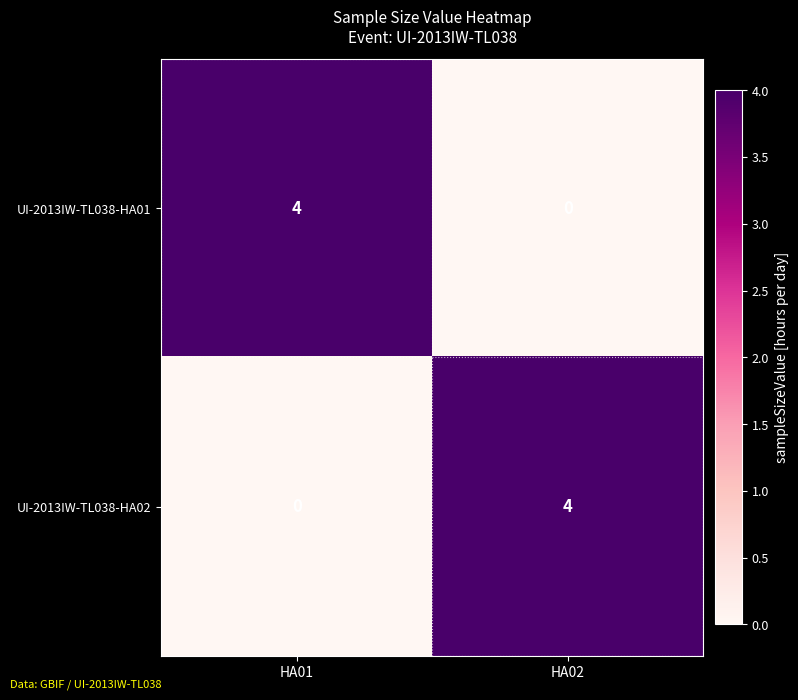

At how many categories does at least one series exceed 2?

2